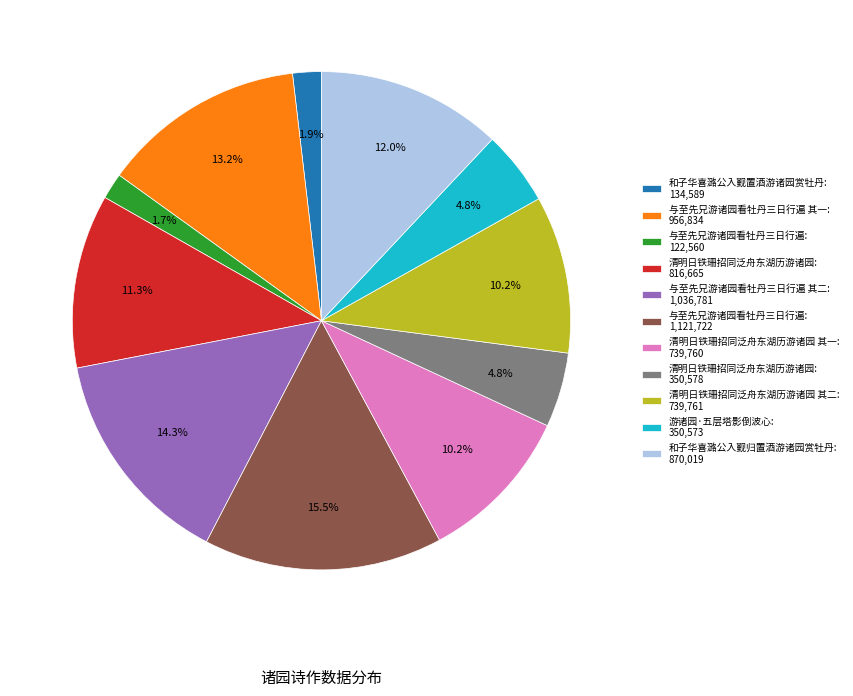

How many slices are in this pie chart?

11